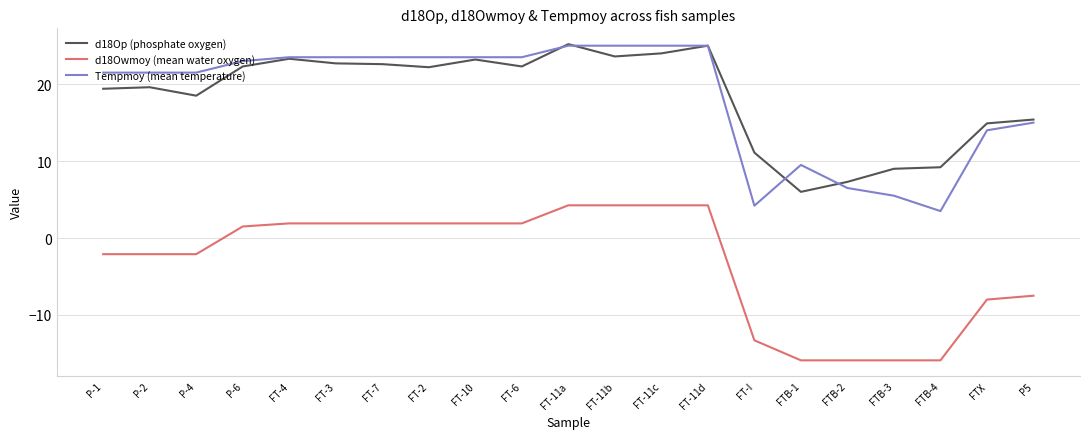

What is the minimum value for d18Op (phosphate oxygen)?

6.0